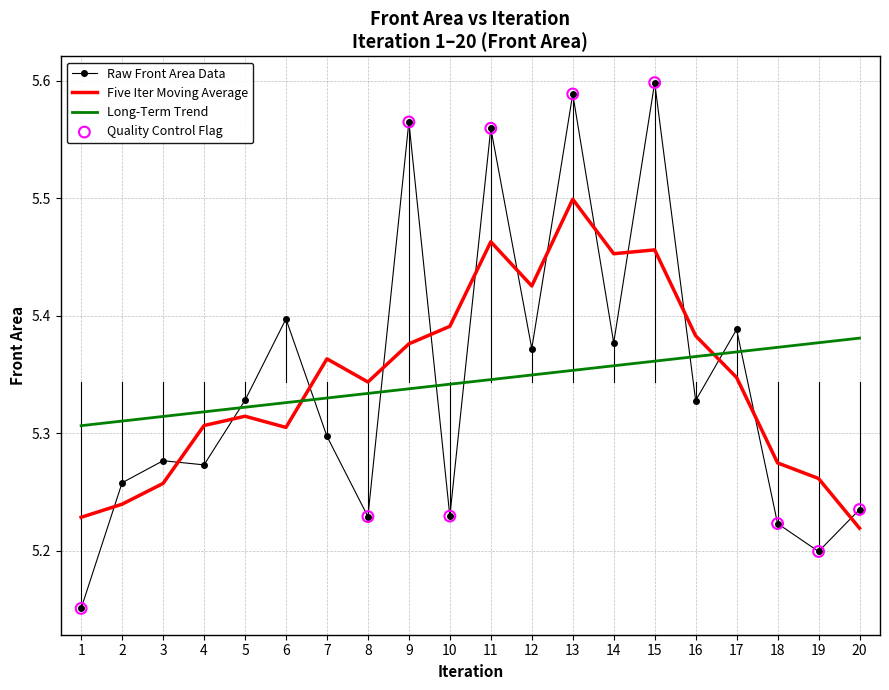

Which series has the largest range (max minus min)?

Raw Front Area Data